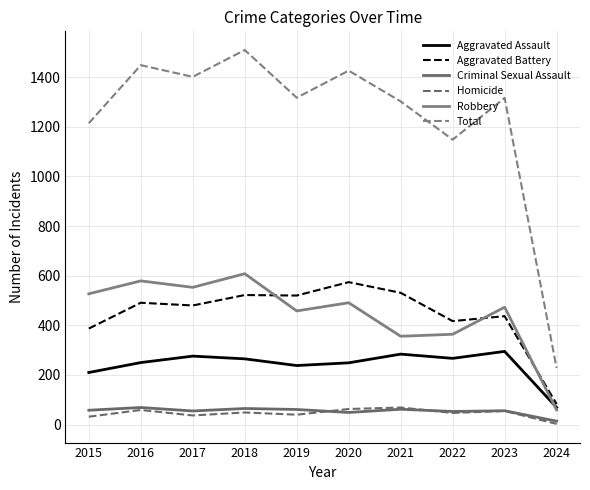

Which series changed the most between 2022 and 2024?

Total